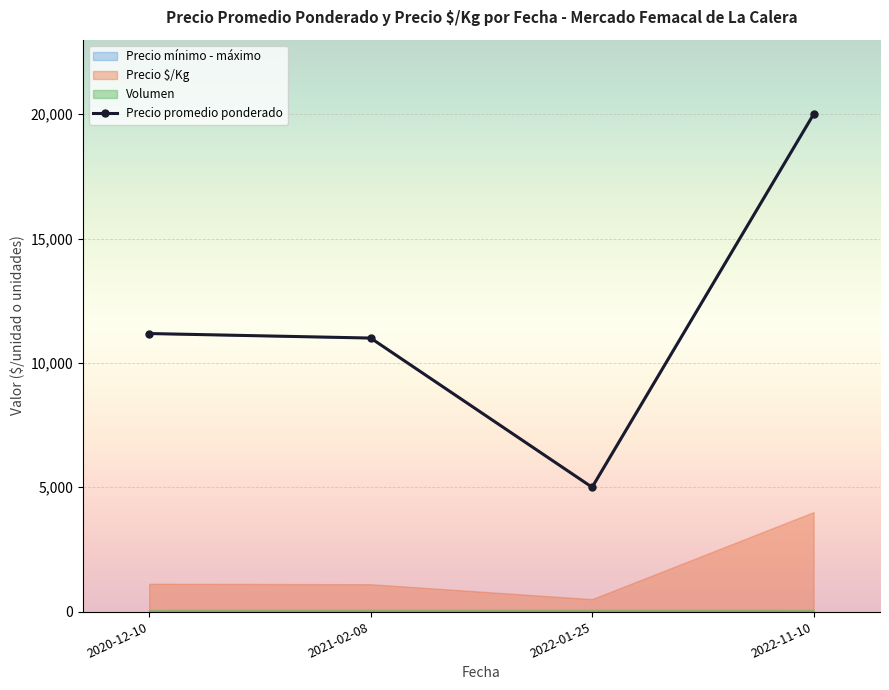

The Precio máximo series shows 14000 at 2020-12-10. True or false?

True